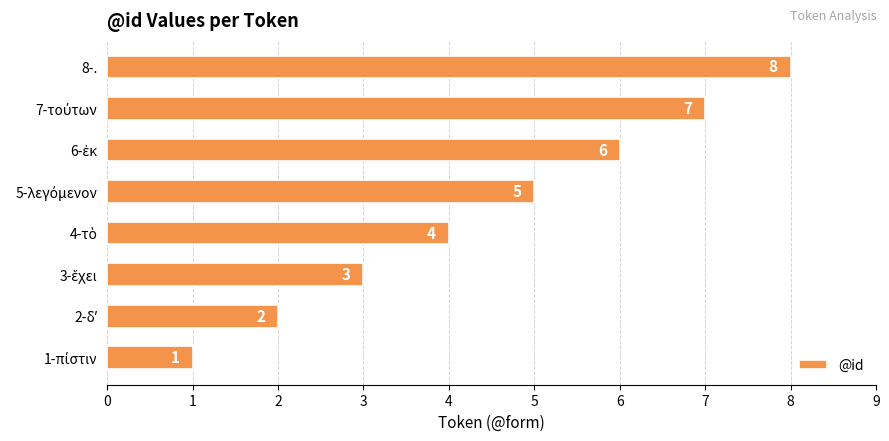

Count the values in the range 3 to 7.

5